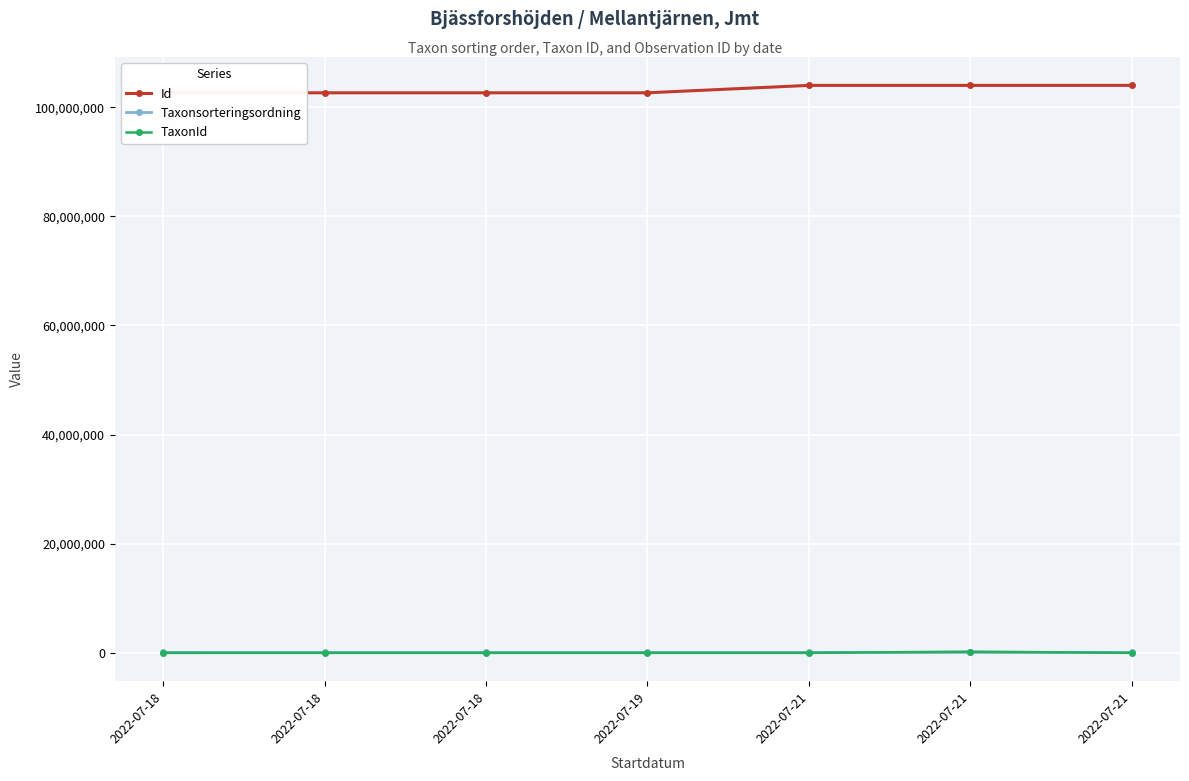

True or false: TaxonId has a value of 9414 at 2022-07-18.

False